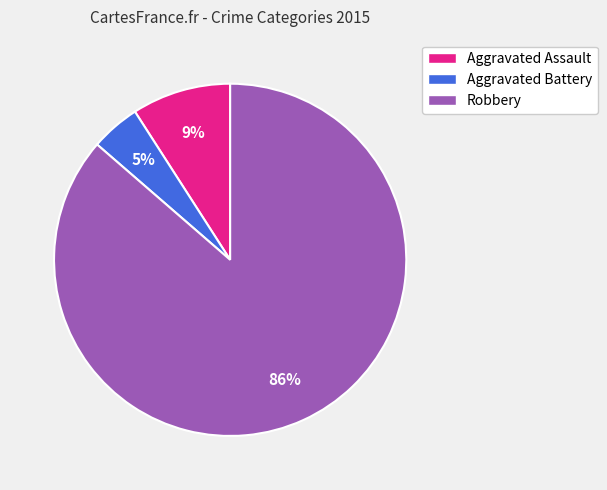

Combined, do Aggravated Battery and Aggravated Assault account for over 50%?

No